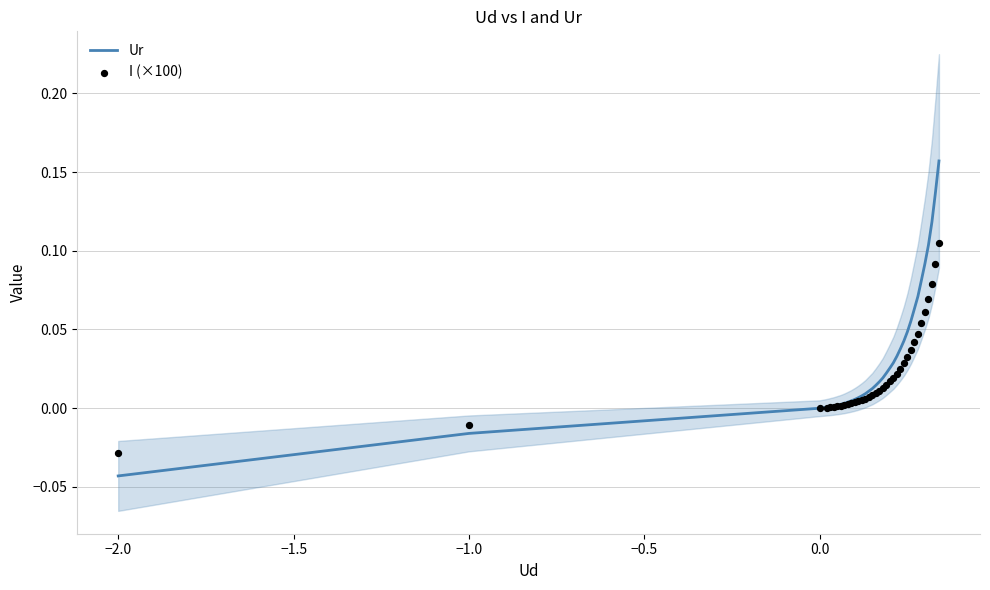

At which label does Ur reach its minimum?

−2.0